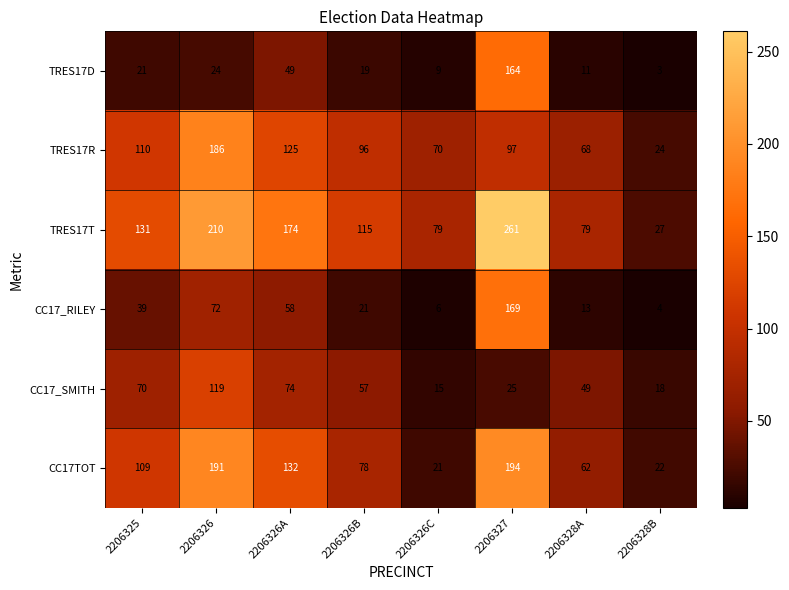

What is the difference between the TRES17T values at 2206326B and 2206326A?

59